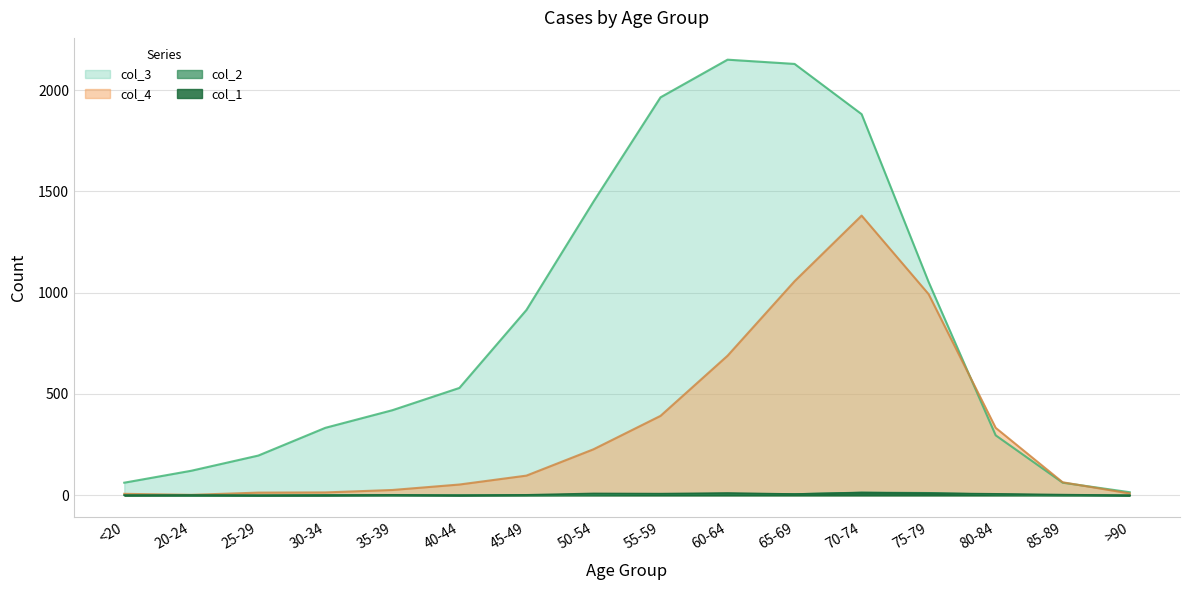

The col_4 series shows 227 at 50-54. True or false?

True